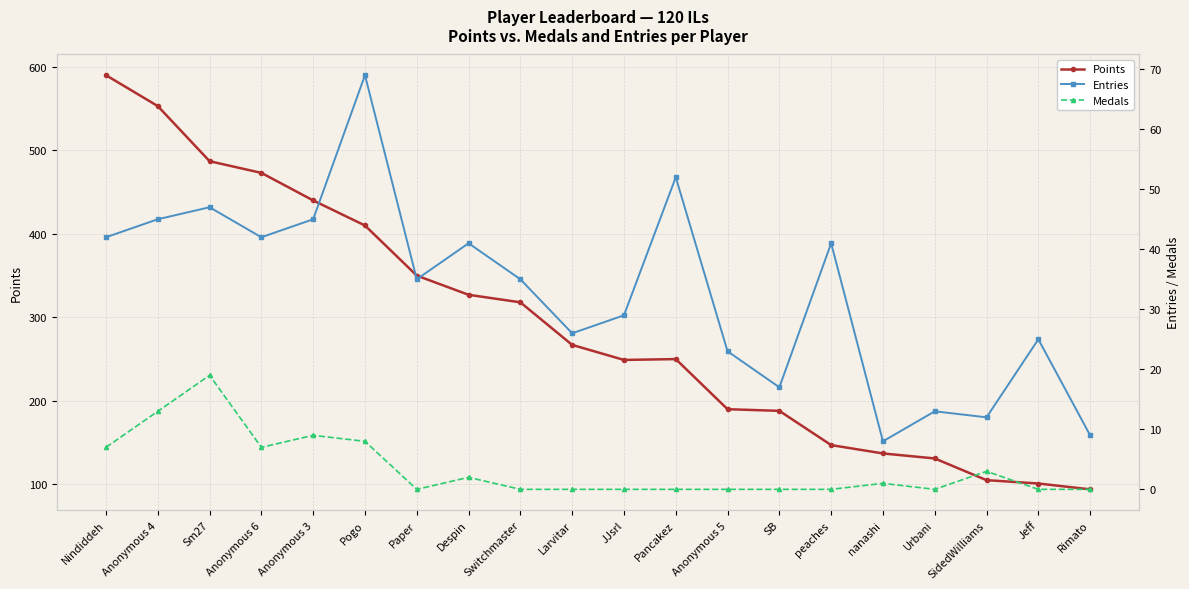

The Medals series shows 11 at Anonymous 6. True or false?

False